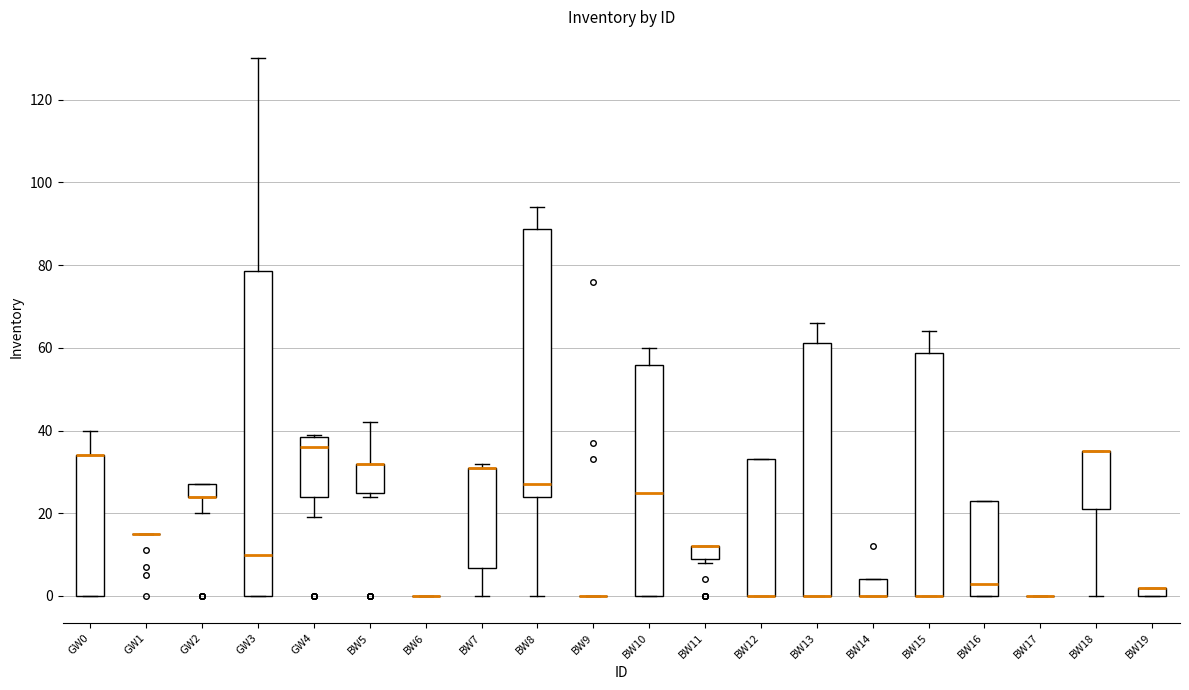

Where is the upper edge of the box for BW5 on the y-axis? The values are not printed on the chart, so give them approximately, as read against the axis.

32